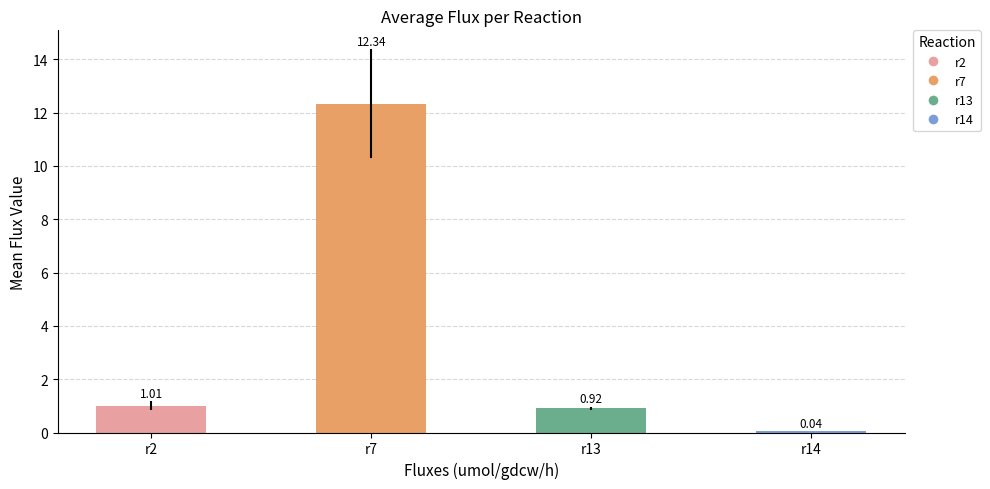

What is the sum of the values at r2 and r14?

1.1